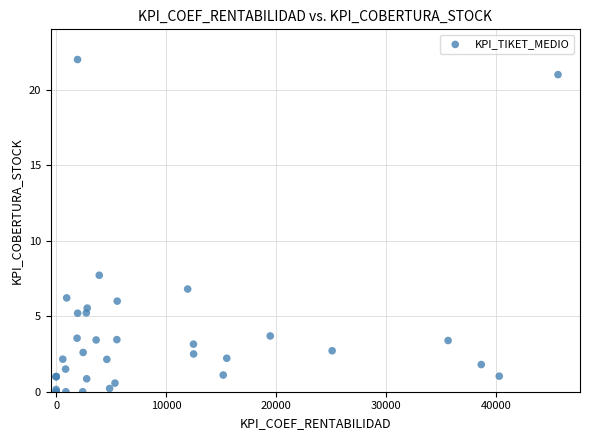

What Y value in the scatter plot is closest to 11?

7.7